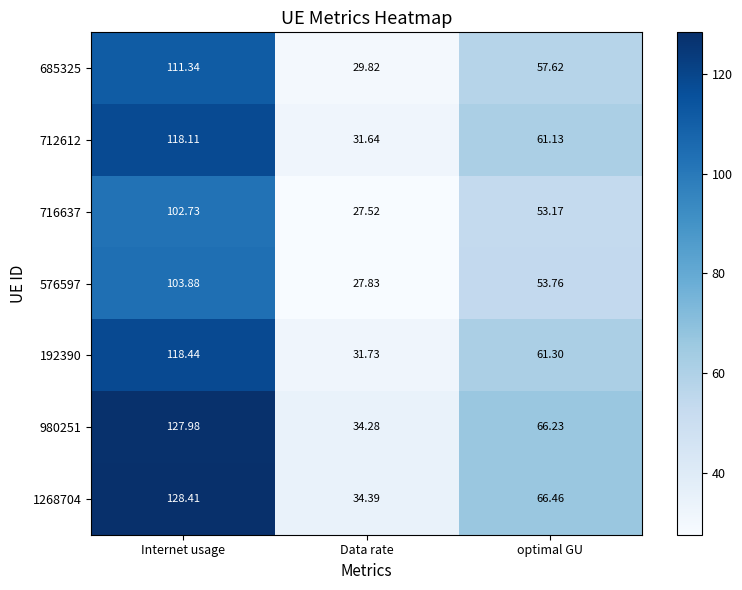

At which label is 716637 closest to 65?

optimal GU